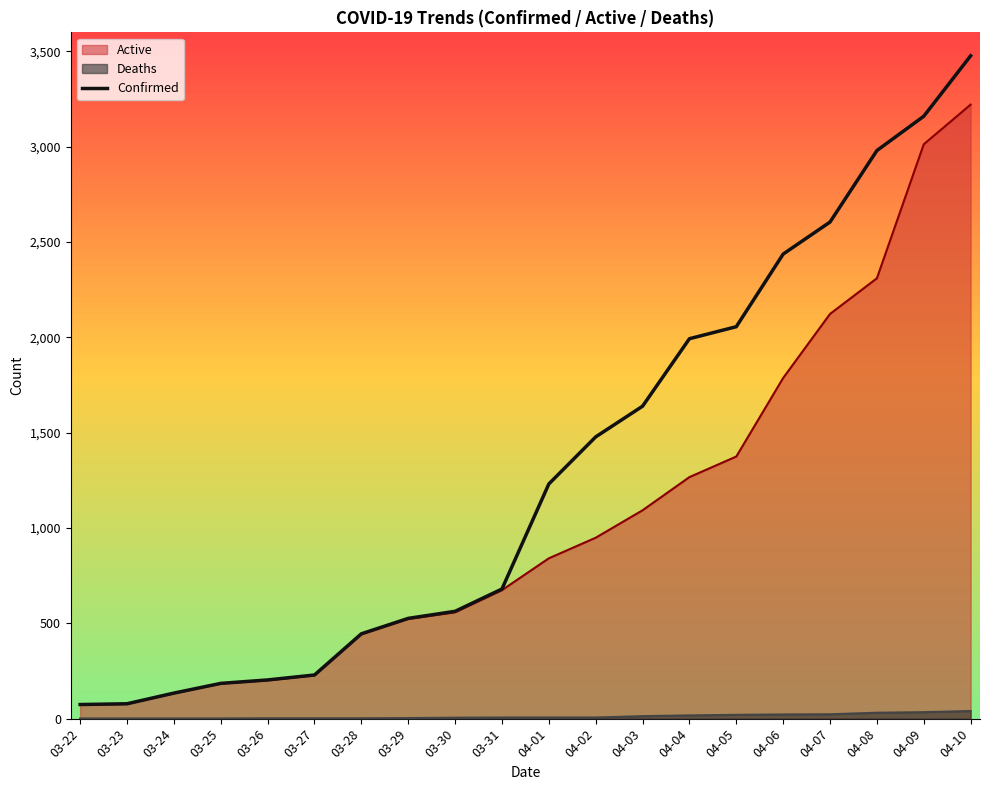

Where does the data first go above 1231?

04-02